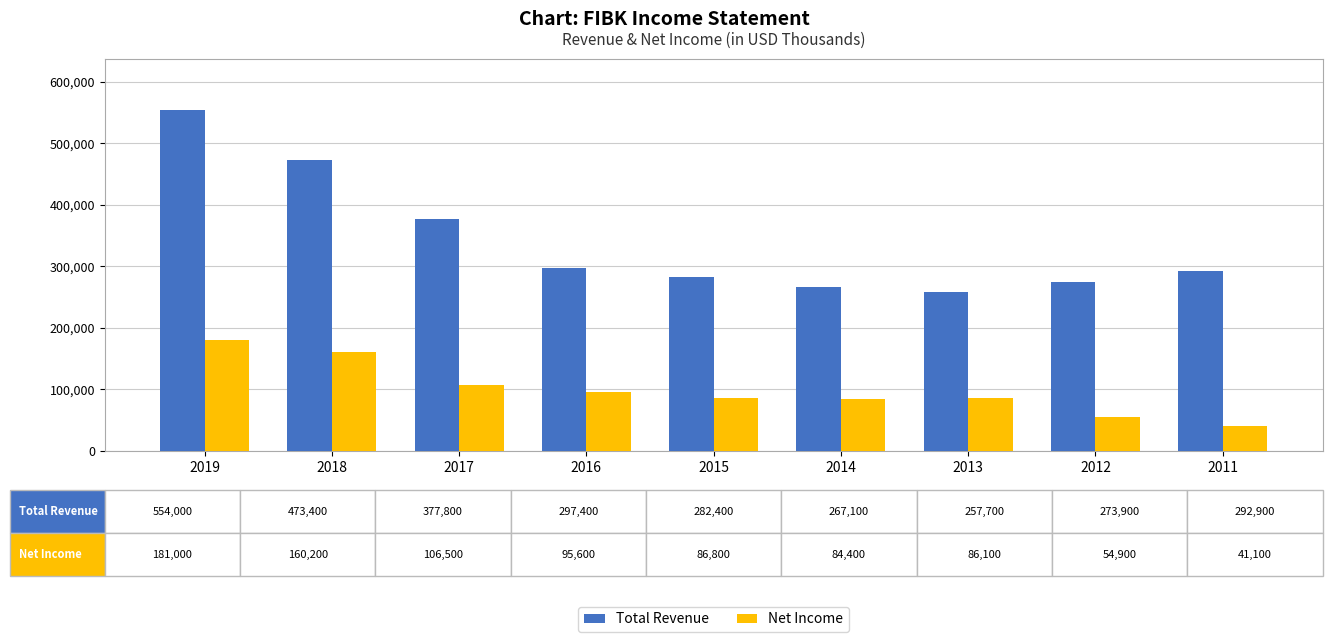

Is it true that Total Revenue equals 203469 at 2011?

False